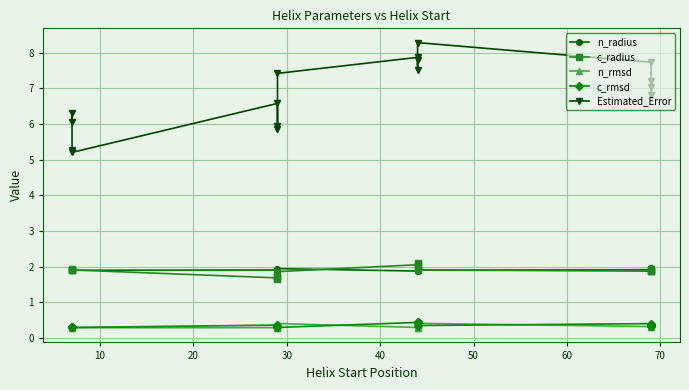

What is the average value of the n_radius series?

1.9